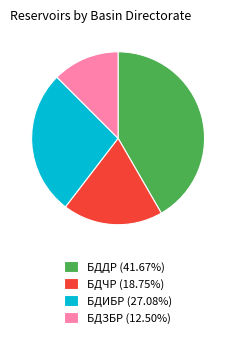

The БДИБР slice represents 27% of the pie. True or false?

True